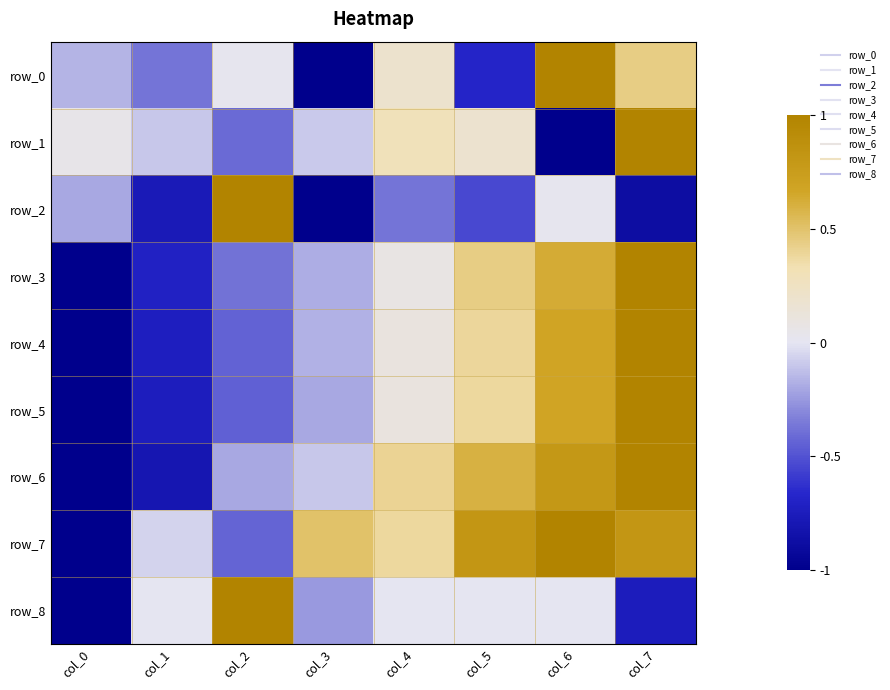

Reading left to right, list all the values displayed in this chart.

row_0: col_0=-0.2	col_1=-0.4	col_2=0.0	col_3=-1.0	col_4=0.2	col_5=-0.7	col_6=1.0	col_7=0.4
row_1: col_0=0.0	col_1=-0.1	col_2=-0.4	col_3=-0.1	col_4=0.3	col_5=0.2	col_6=-1.0	col_7=1.0
row_2: col_0=-0.2	col_1=-0.8	col_2=1.0	col_3=-1.0	col_4=-0.4	col_5=-0.5	col_6=0.0	col_7=-0.9
row_3: col_0=-1.0	col_1=-0.7	col_2=-0.4	col_3=-0.2	col_4=0.1	col_5=0.4	col_6=0.6	col_7=1.0
row_4: col_0=-1.0	col_1=-0.7	col_2=-0.4	col_3=-0.2	col_4=0.1	col_5=0.4	col_6=0.7	col_7=1.0
row_5: col_0=-1.0	col_1=-0.7	col_2=-0.5	col_3=-0.2	col_4=0.1	col_5=0.4	col_6=0.7	col_7=1.0
row_6: col_0=-1.0	col_1=-0.8	col_2=-0.2	col_3=-0.1	col_4=0.4	col_5=0.6	col_6=0.8	col_7=1.0
row_7: col_0=-1.0	col_1=-0.1	col_2=-0.4	col_3=0.5	col_4=0.4	col_5=0.8	col_6=1.0	col_7=0.8
row_8: col_0=-1.0	col_1=0.0	col_2=1.0	col_3=-0.2	col_4=0.0	col_5=0.0	col_6=0.0	col_7=-0.7